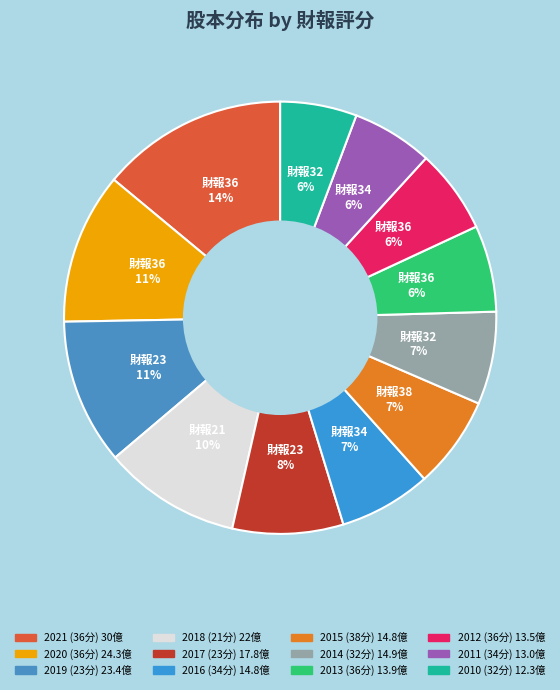

How many segments does this pie chart have?

12